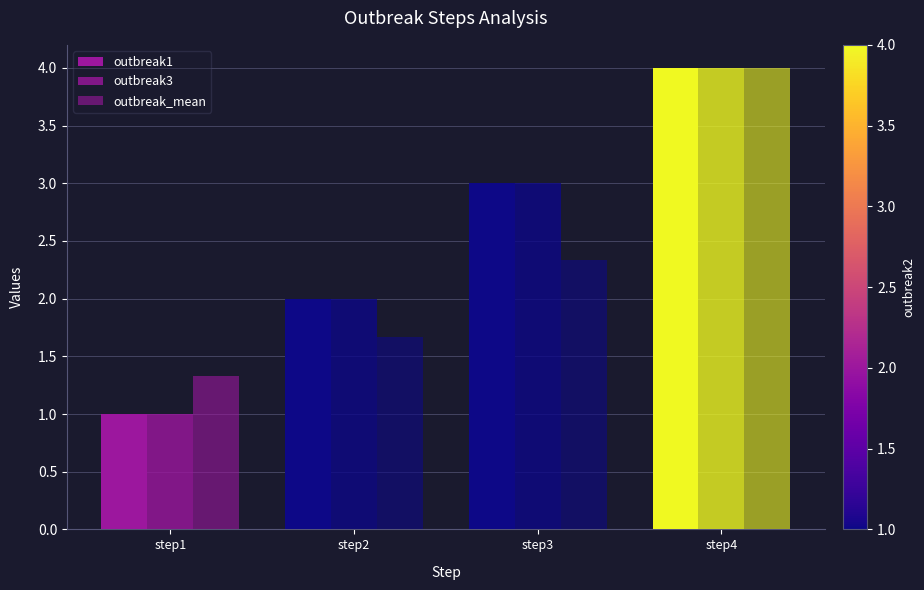

The value of outbreak_mean at step4 is 2.1. True or false?

False